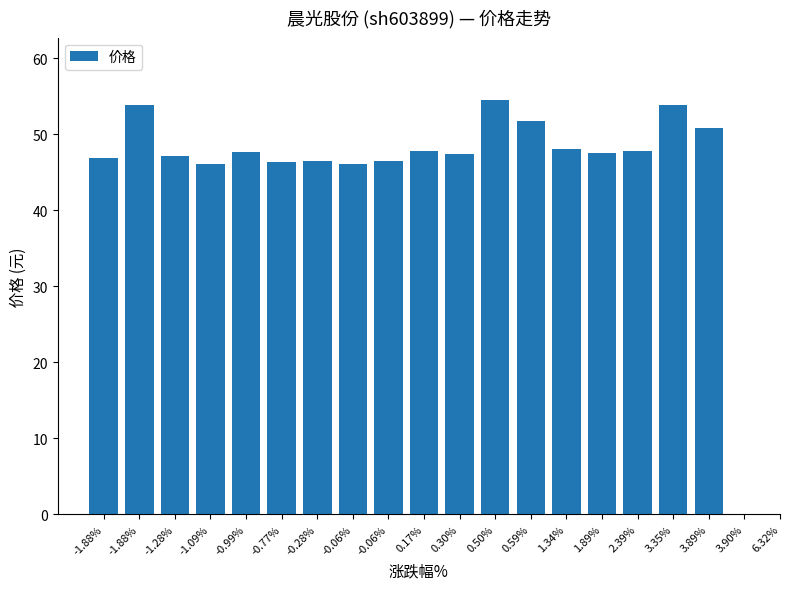

What is the smallest value displayed?

46.0